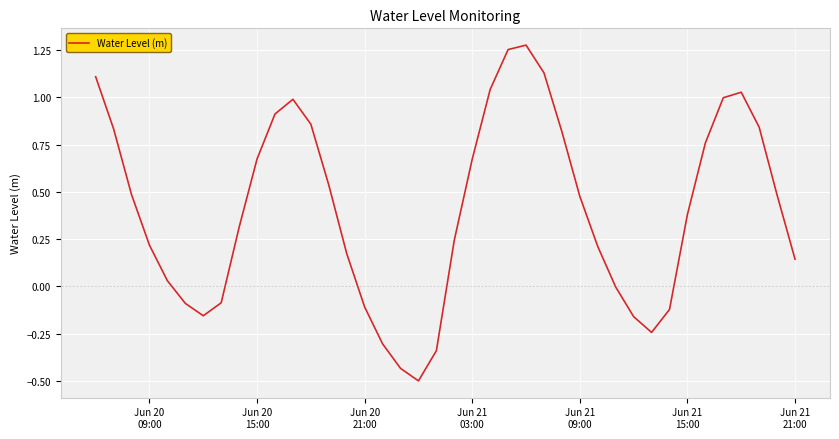

What is the difference between the maximum and minimum values?

1.8